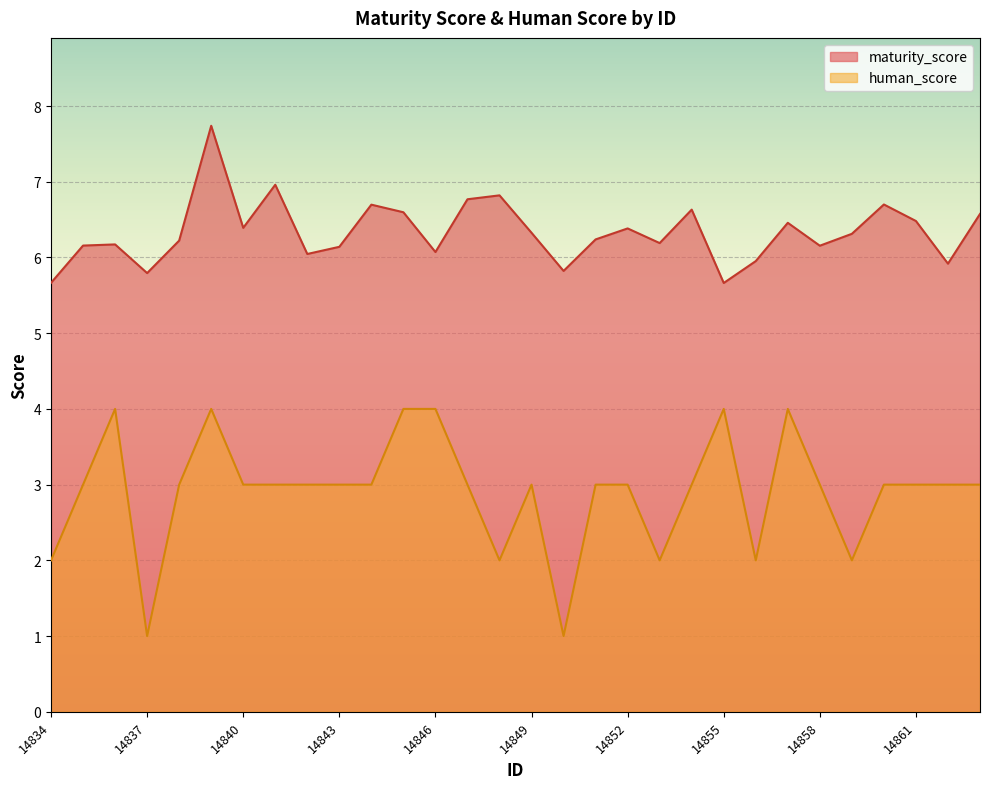

Which category has the highest value in the human_score series?

14836